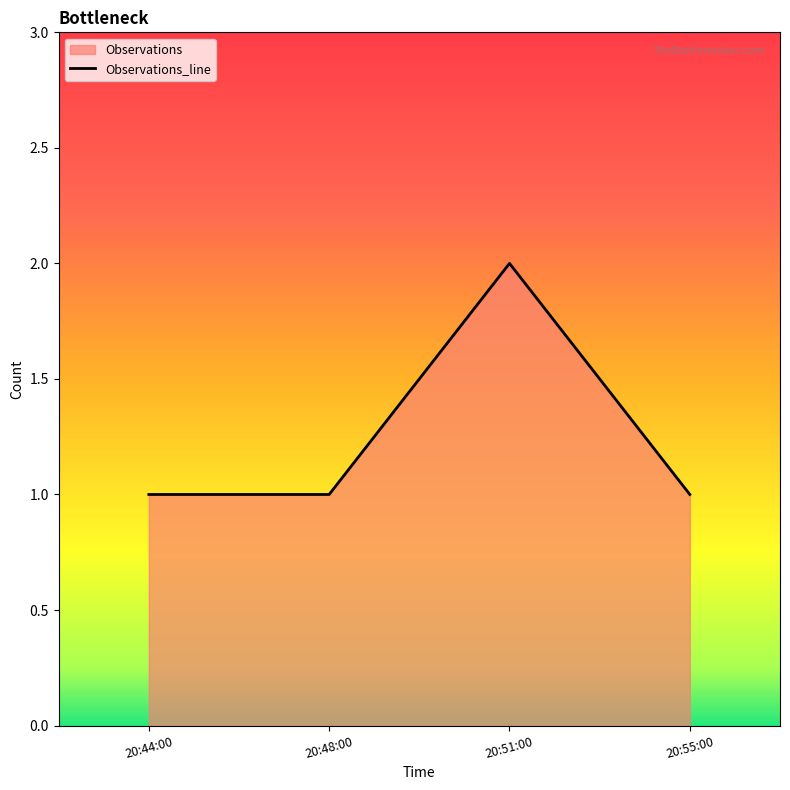

How many values are between 1 and 2?

4